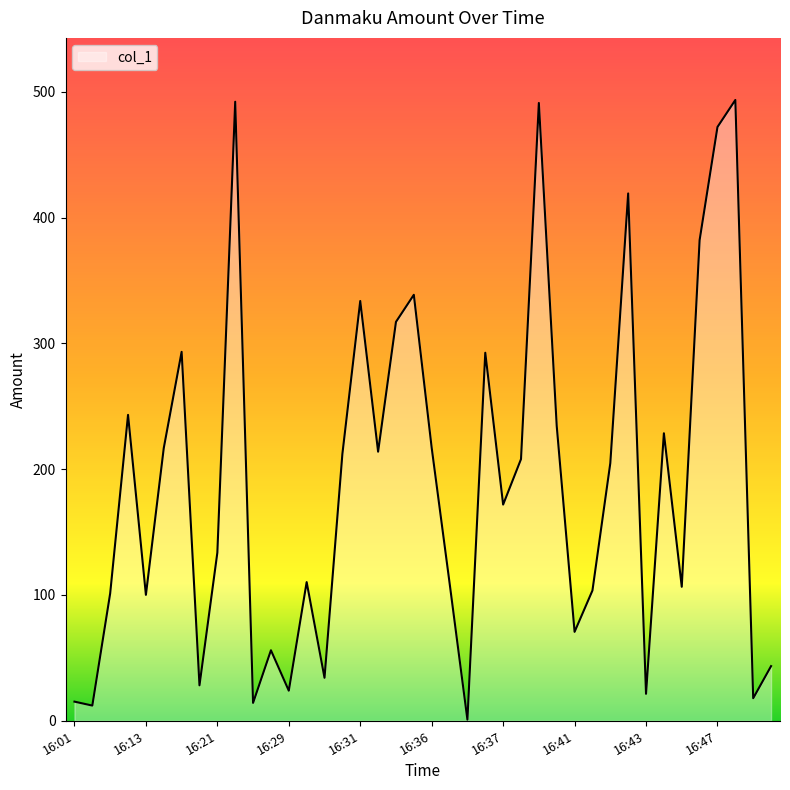

True or false: the data shows 238.7 at 16:37.

False